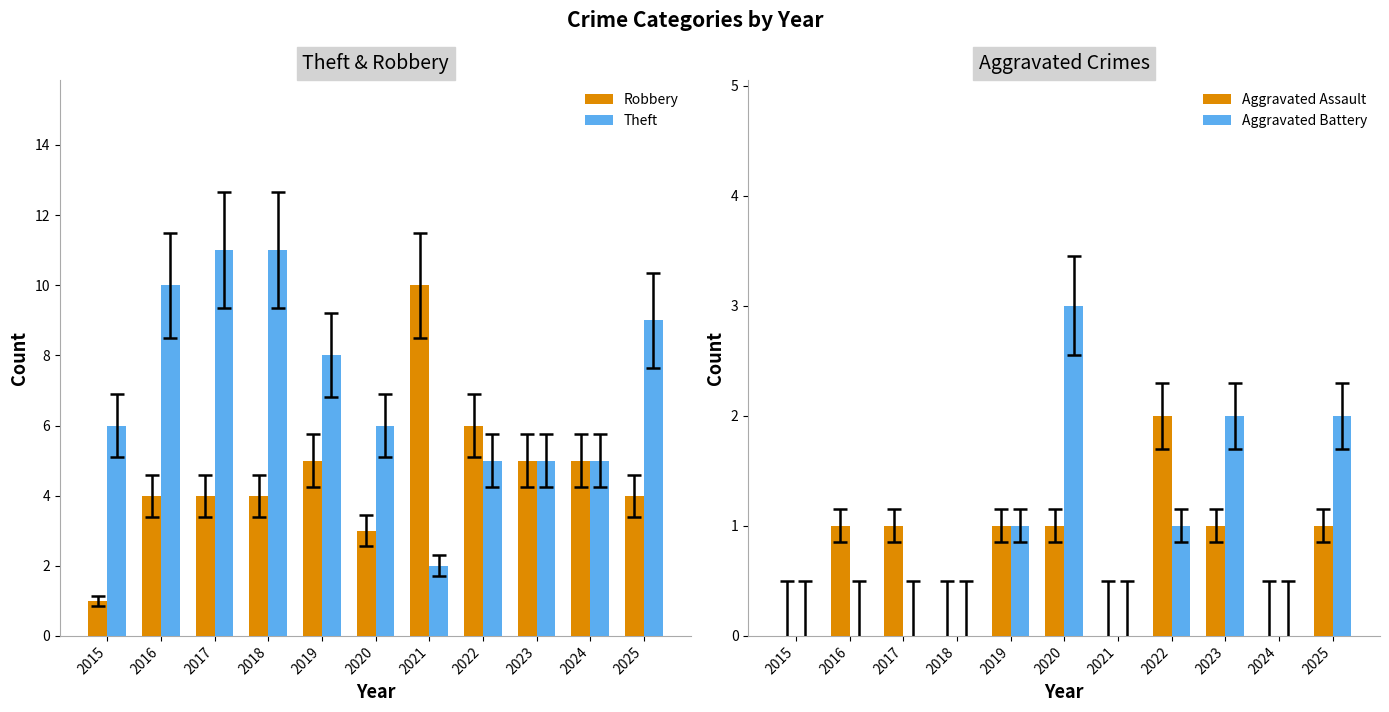

What is the sum of all Aggravated Battery values?

9